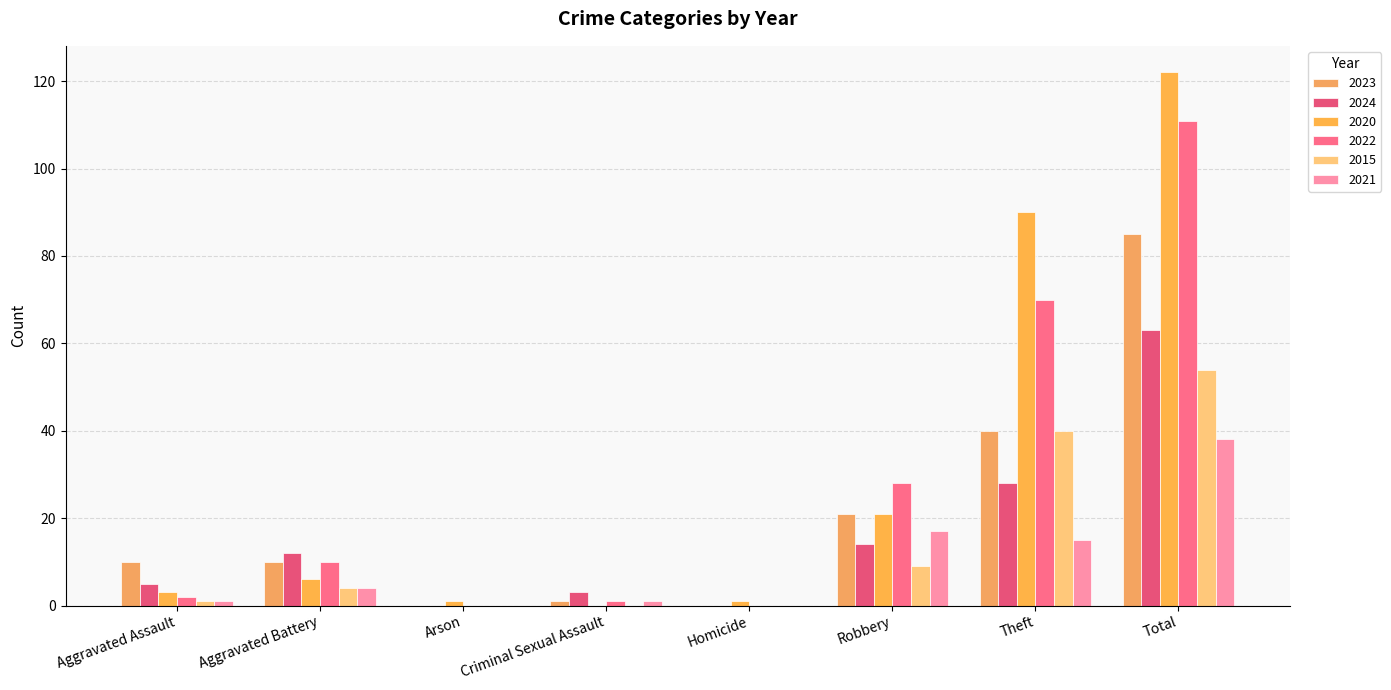

What is the label of the 3rd bar from the left?

Arson